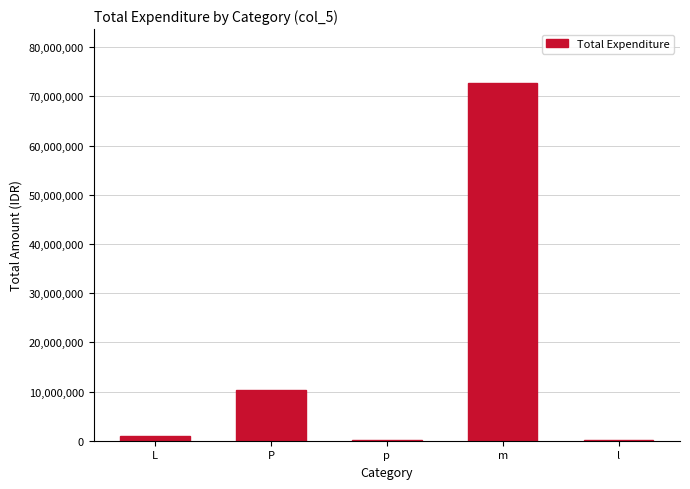

True or false: the data shows 72761400 at m.

True